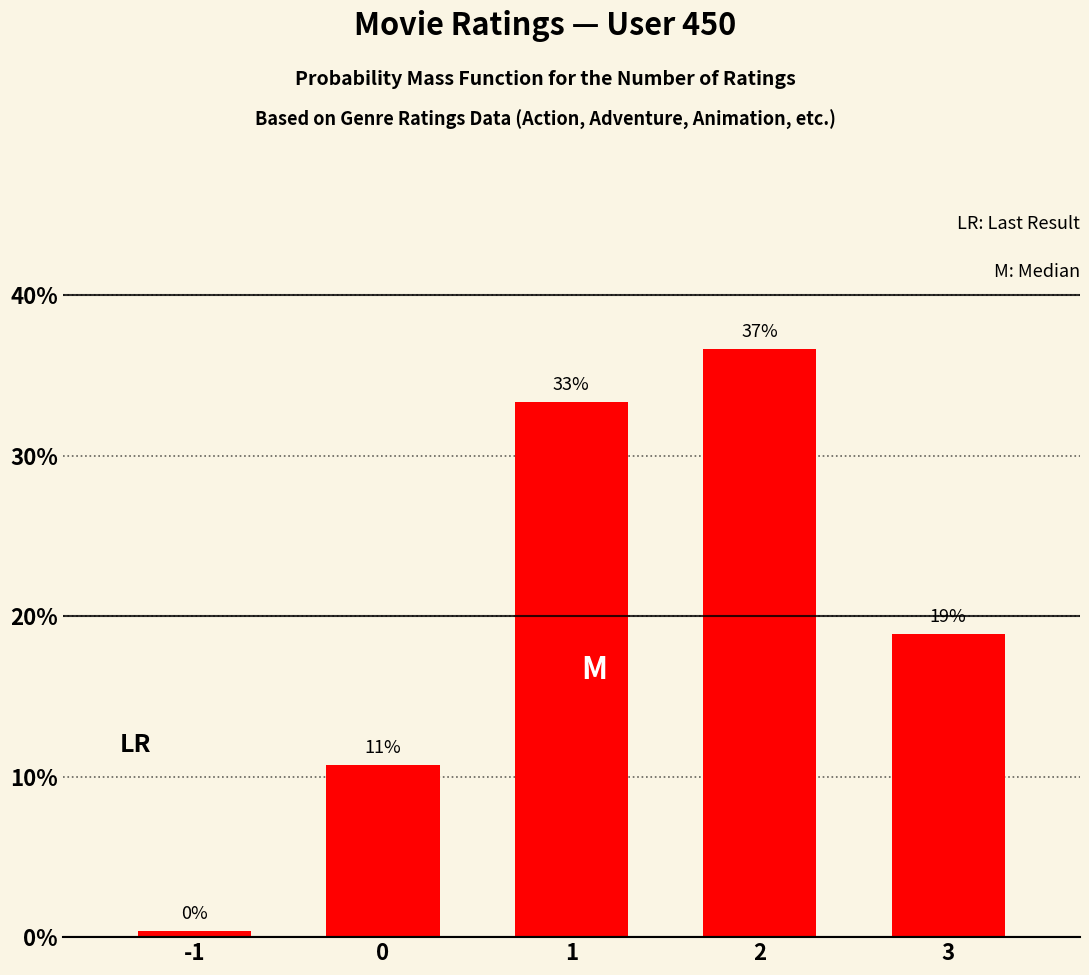

Does the chart contain any negative values?

No